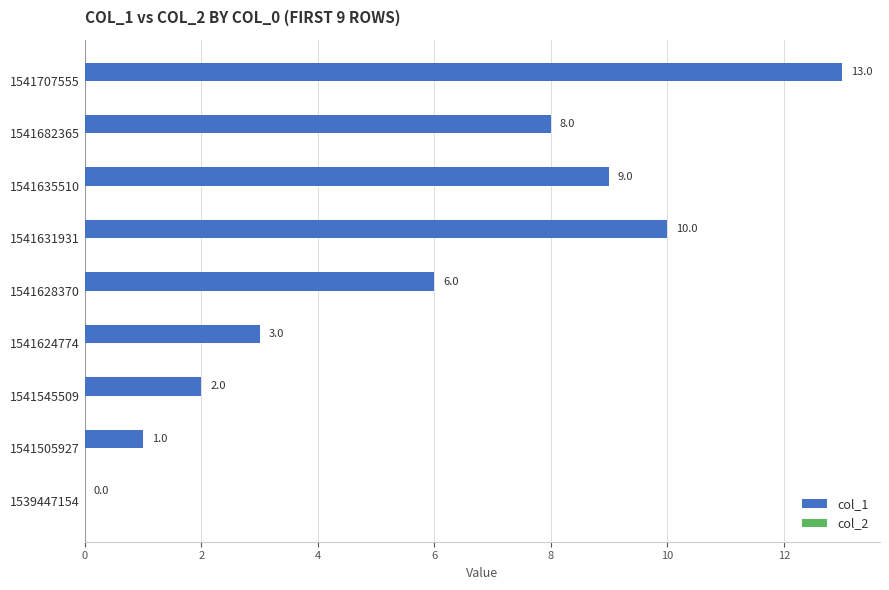

Between 1541631931 and 1539447154, which is larger?

1541631931